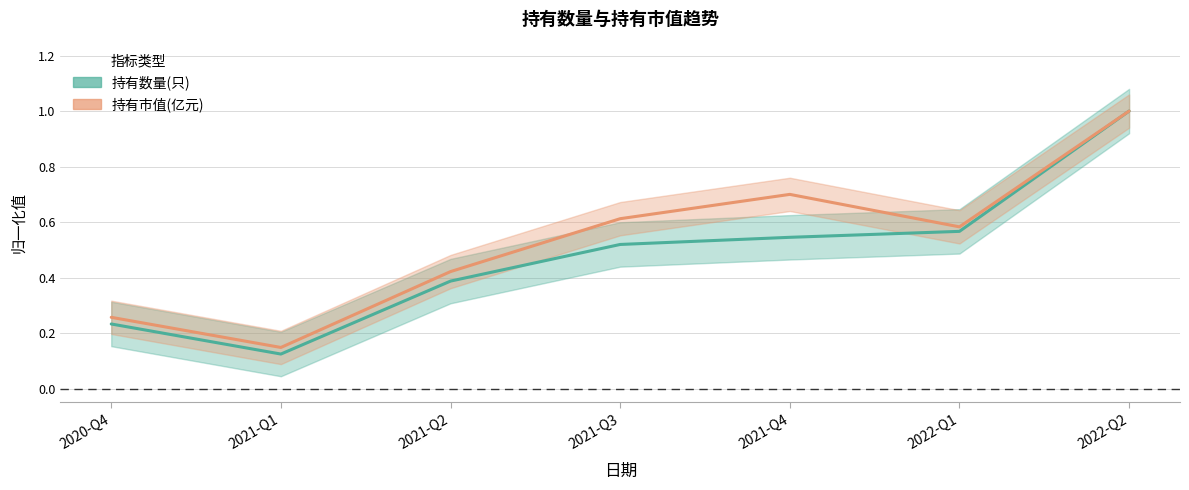

Rank the series by their maximum value, from highest to lowest.

持有数量(只), 持有市值(亿元)